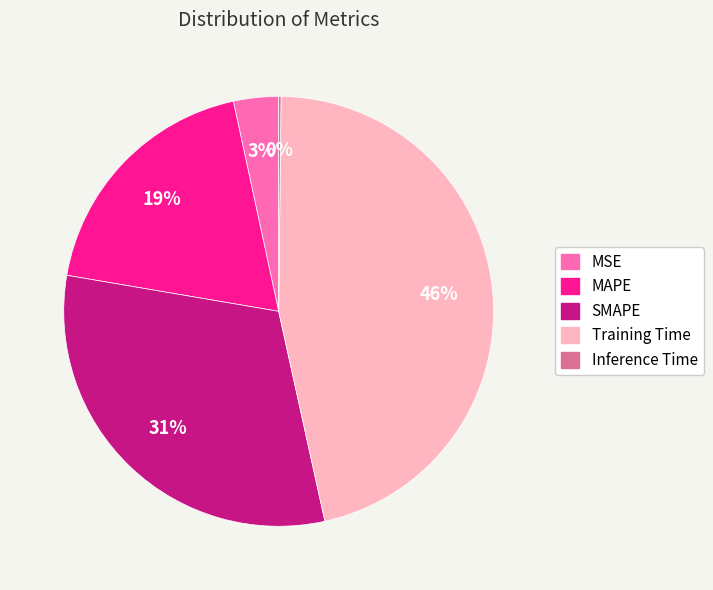

What is the largest slice in the pie chart?

Training Time